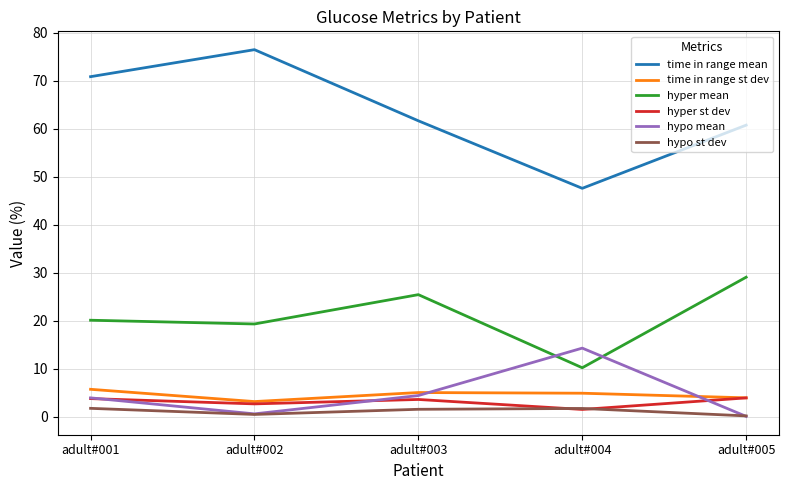

Which series changed the most between adult#002 and adult#003?

time in range mean